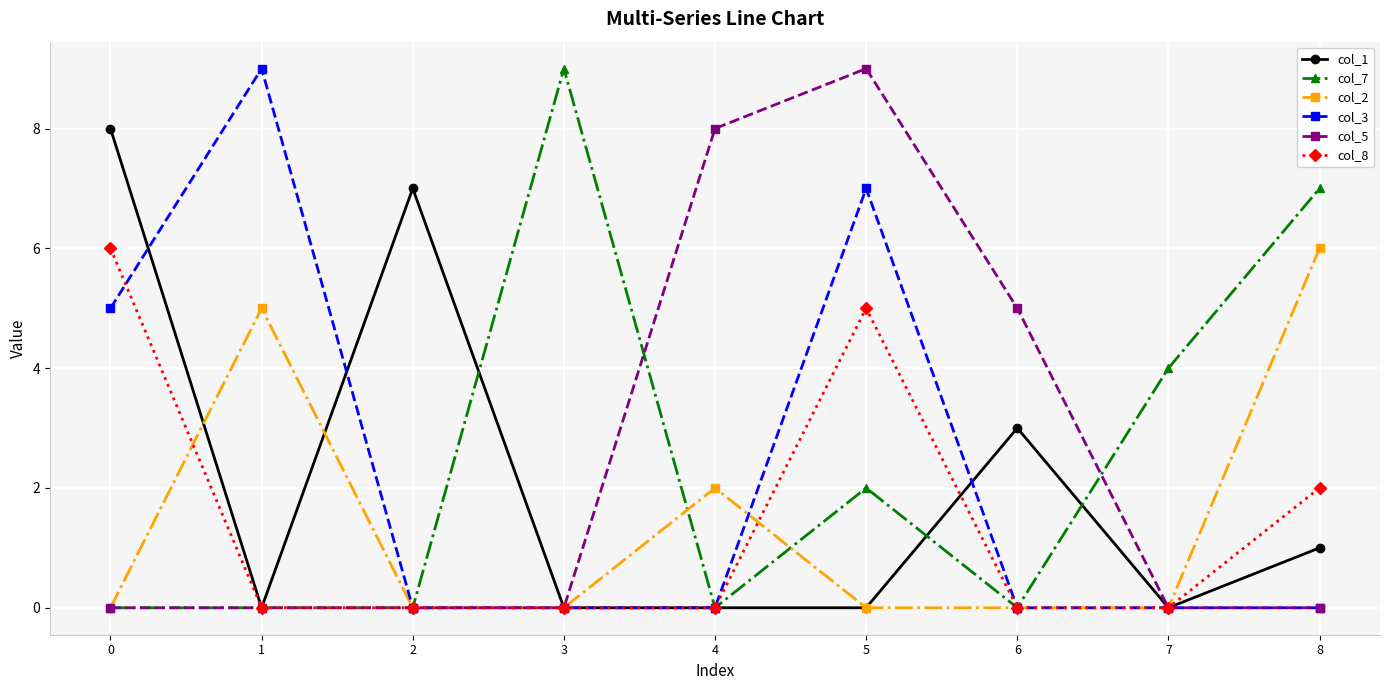

True or false: col_3 has more than 0 interior local peaks.

True